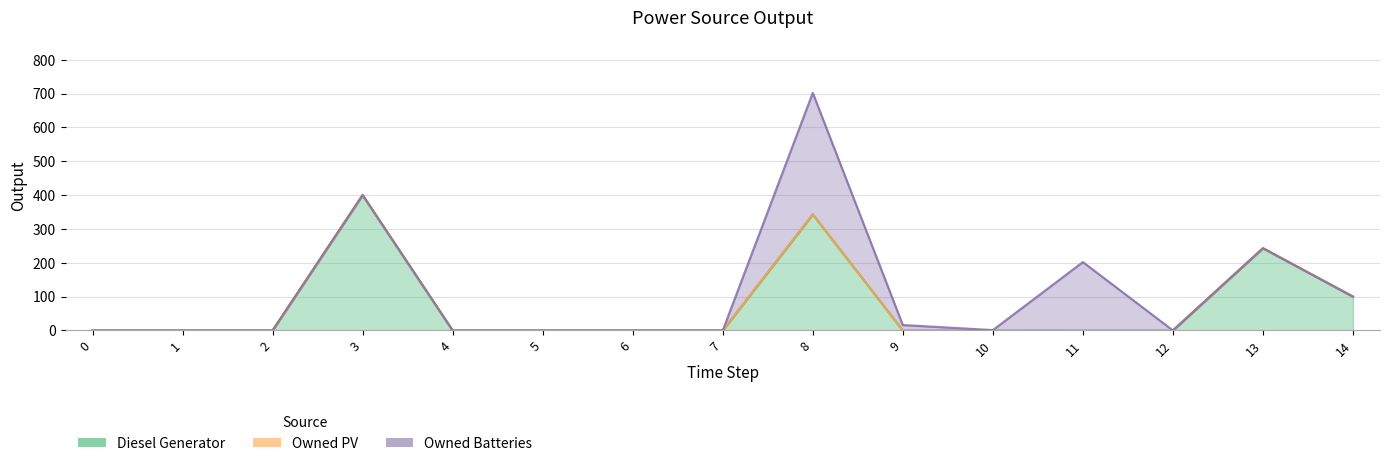

Reading left to right, transcribe all the data shown in this chart.

Diesel Generator: 0	0	0	400	0	0	0	0	343	0	1	0	0	243	100
Owned PV: 0	0	0	0	0	0	0	0	0	0	0	0	0	0	0
Owned Batteries: 0	0	0	0	0	0	0	0	359	16	0	202	0	0	0